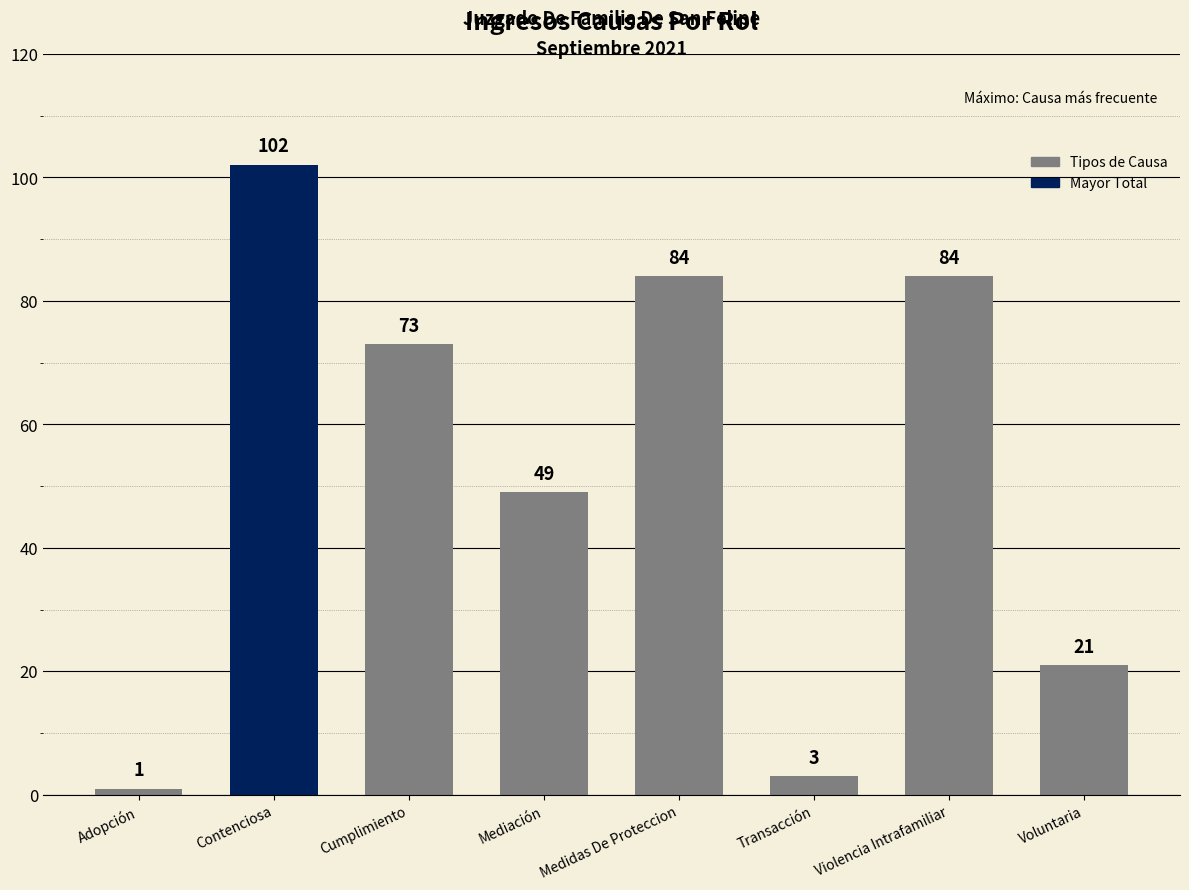

Between Cumplimiento and Contenciosa, which is larger?

Contenciosa